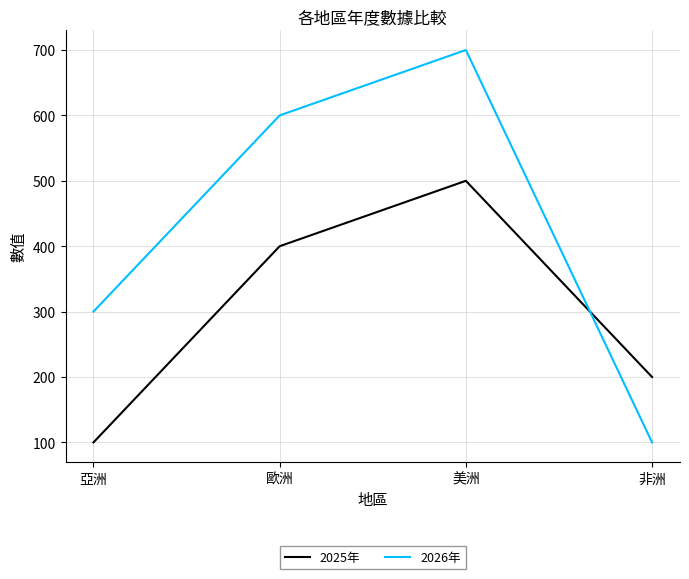

What value does the 2026年 series have at 亞洲?

300